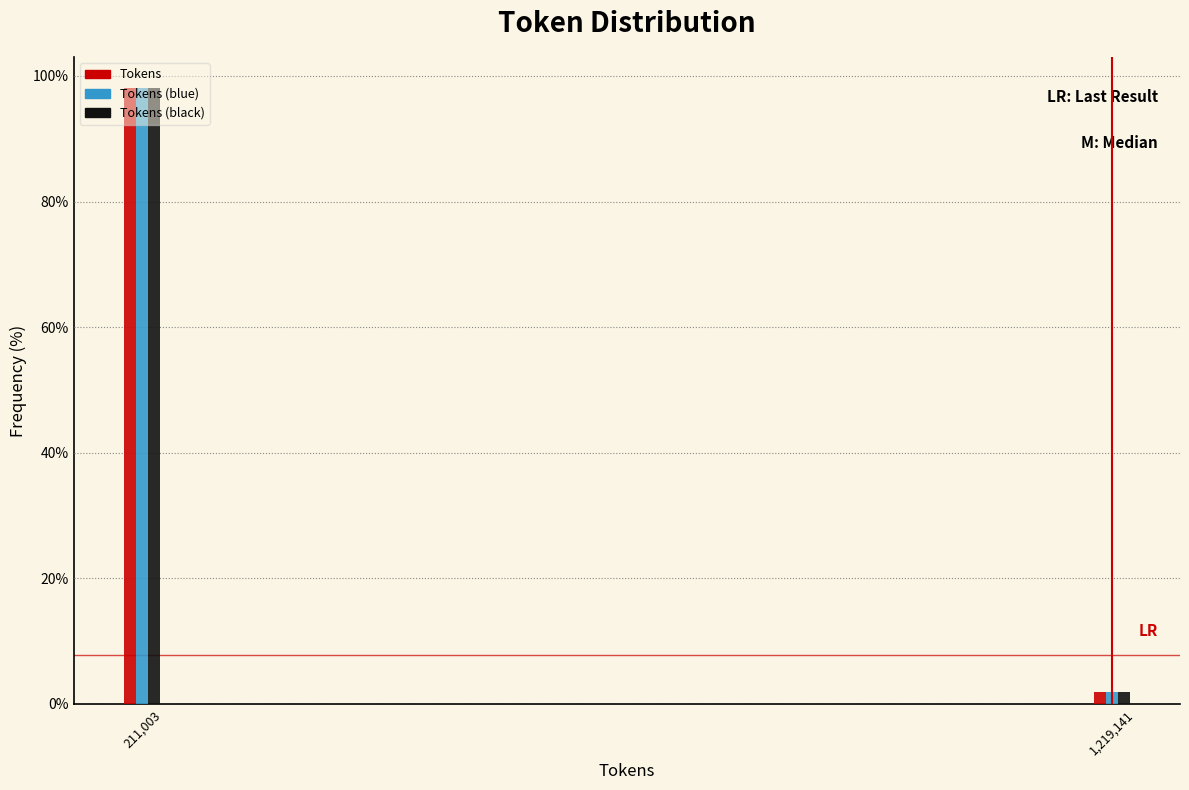

Which category has the lowest value in the Tokens (blue) series?

1,219,141